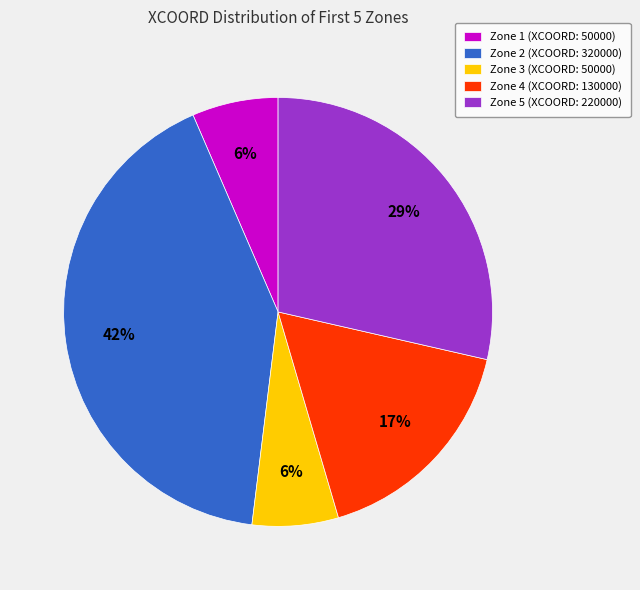

What percentage is the Zone 2 slice, to the nearest percent?

42%